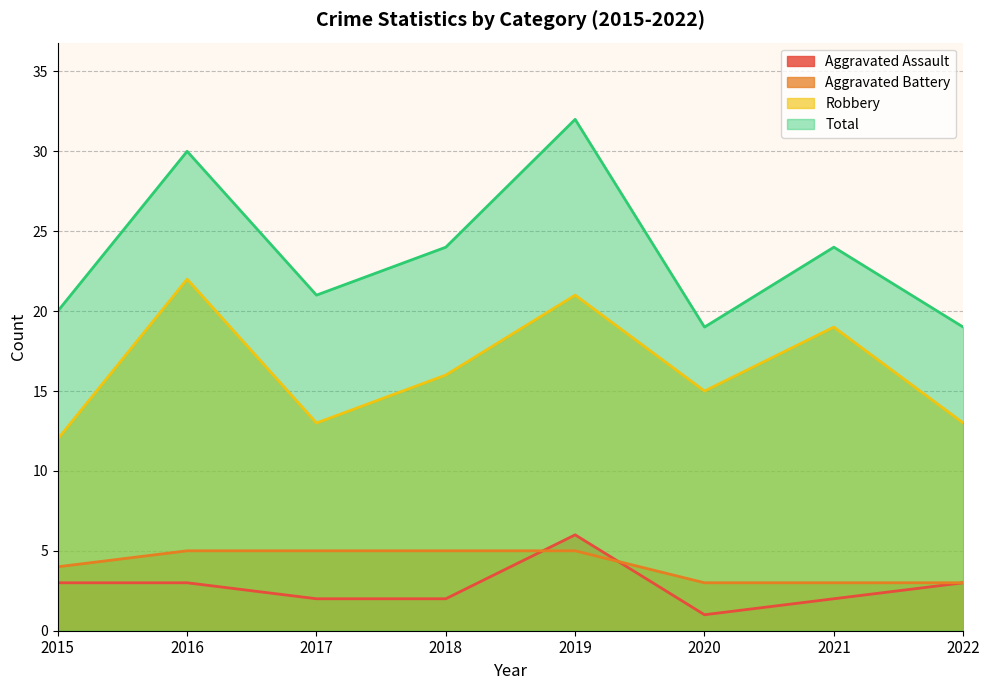

Between 2021 and 2022, which series saw the biggest shift?

Robbery